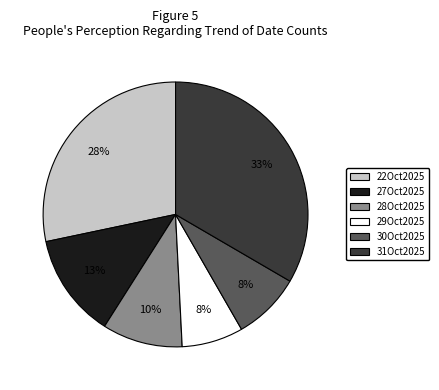

Combined, do 31Oct2025 and 29Oct2025 account for over 50%?

No